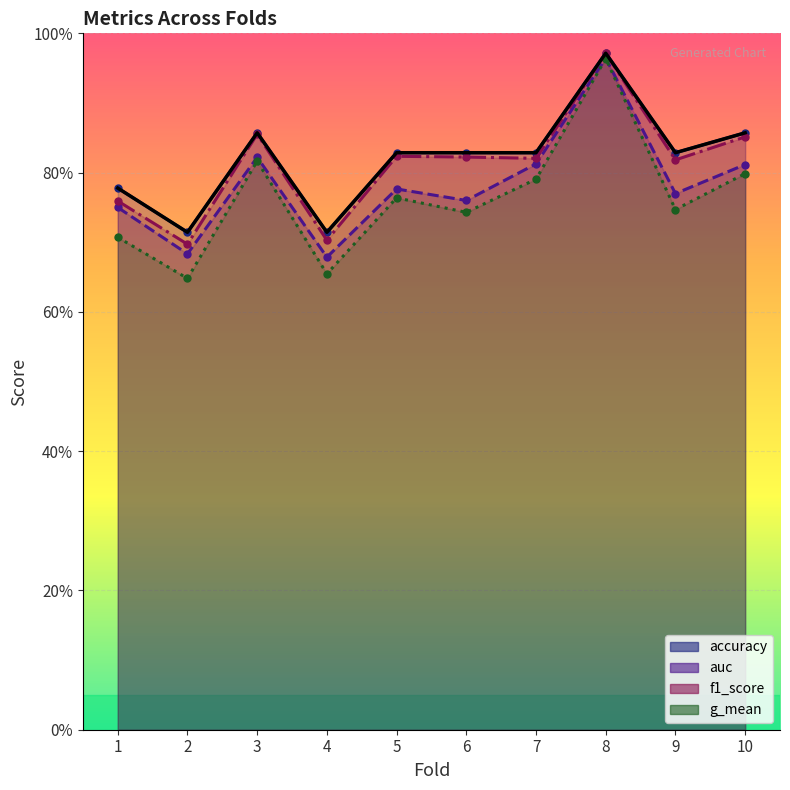

What is the sum of all f1_score values?

8.1